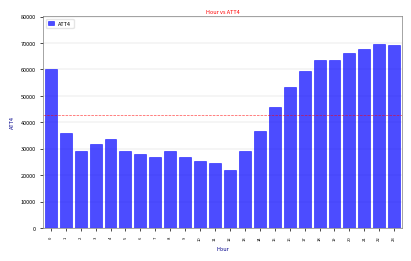

Is it true that the value at 7 is 39996?

False